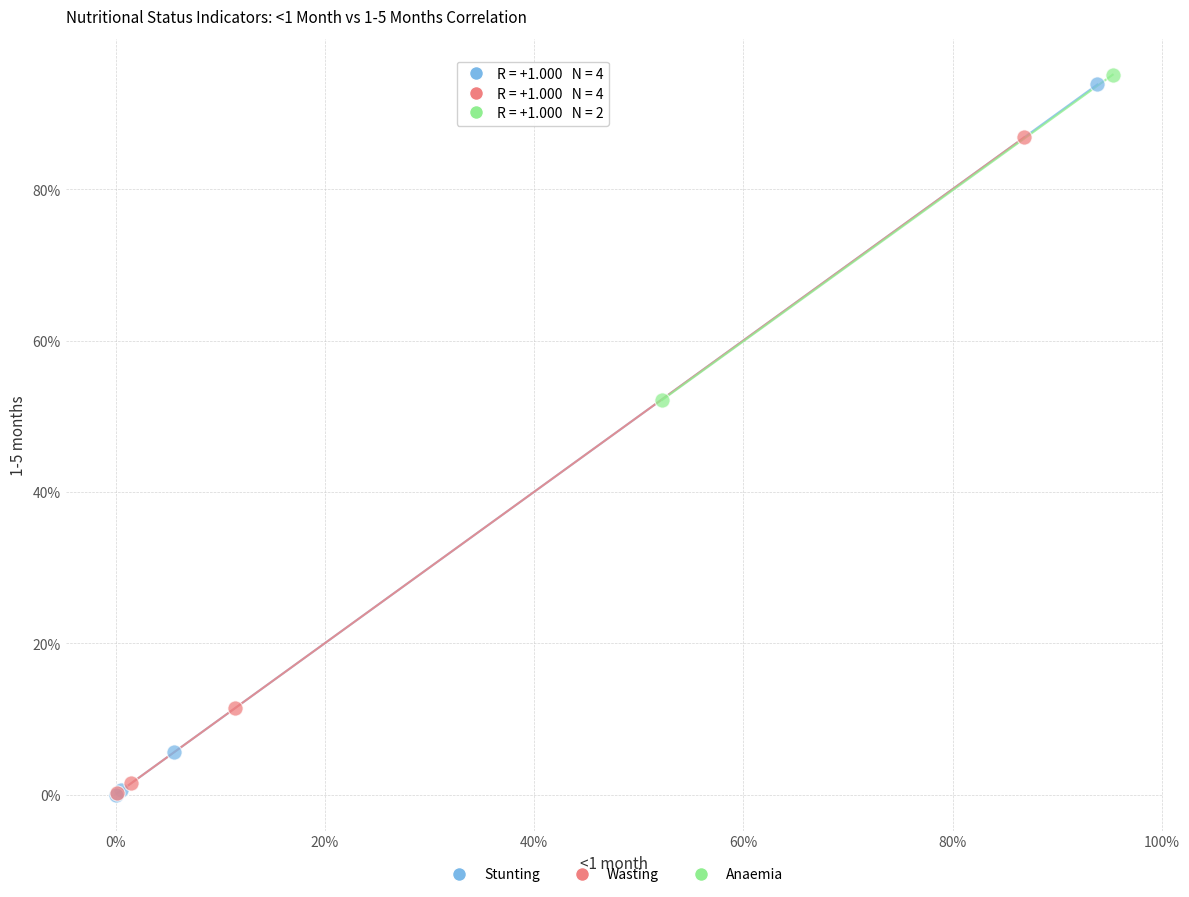

What are all the series names shown in the legend?

Stunting, Wasting, Anaemia